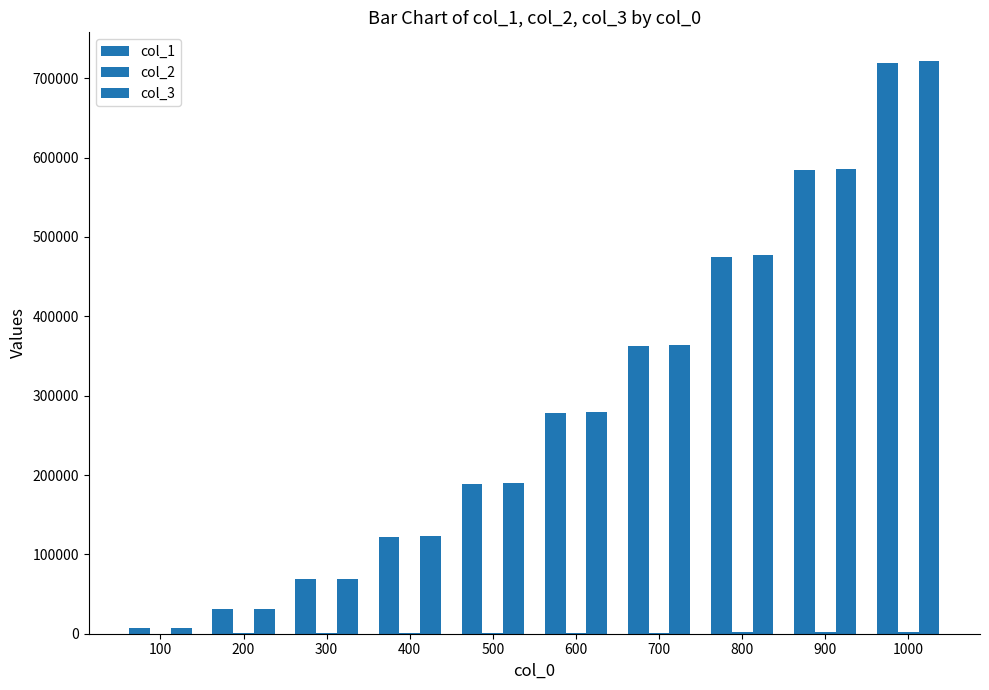

At which label does col_3 first exceed 279034?

700